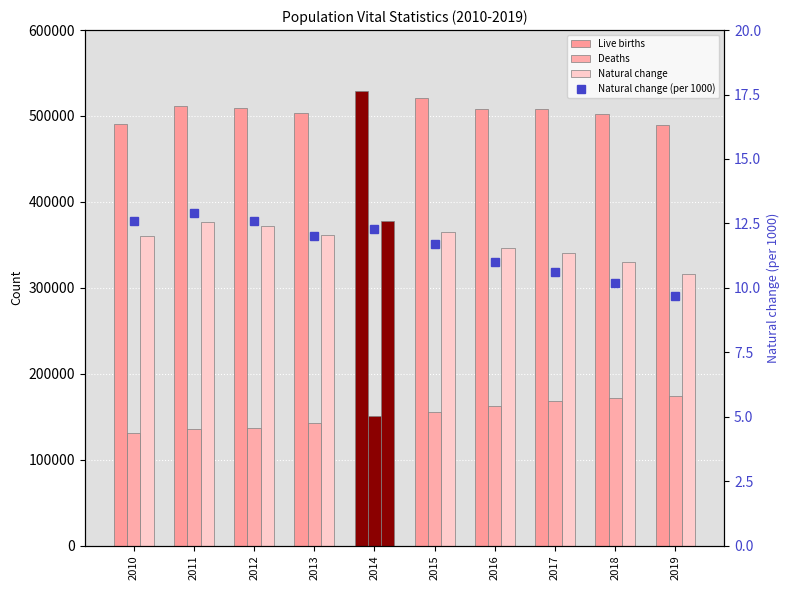

Which series has the widest spread of values?

Natural change